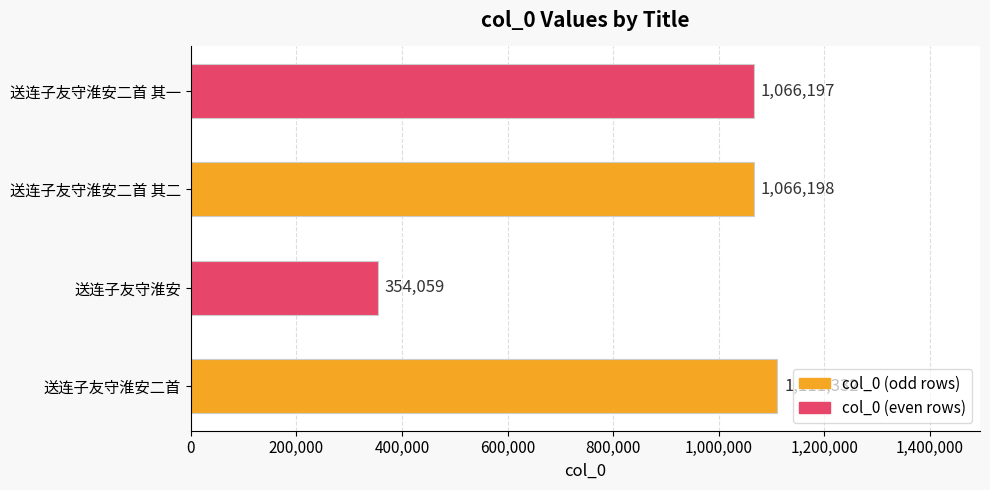

What is the change in value from 送连子友守淮安二首 to 送连子友守淮安二首 其二?

-45134